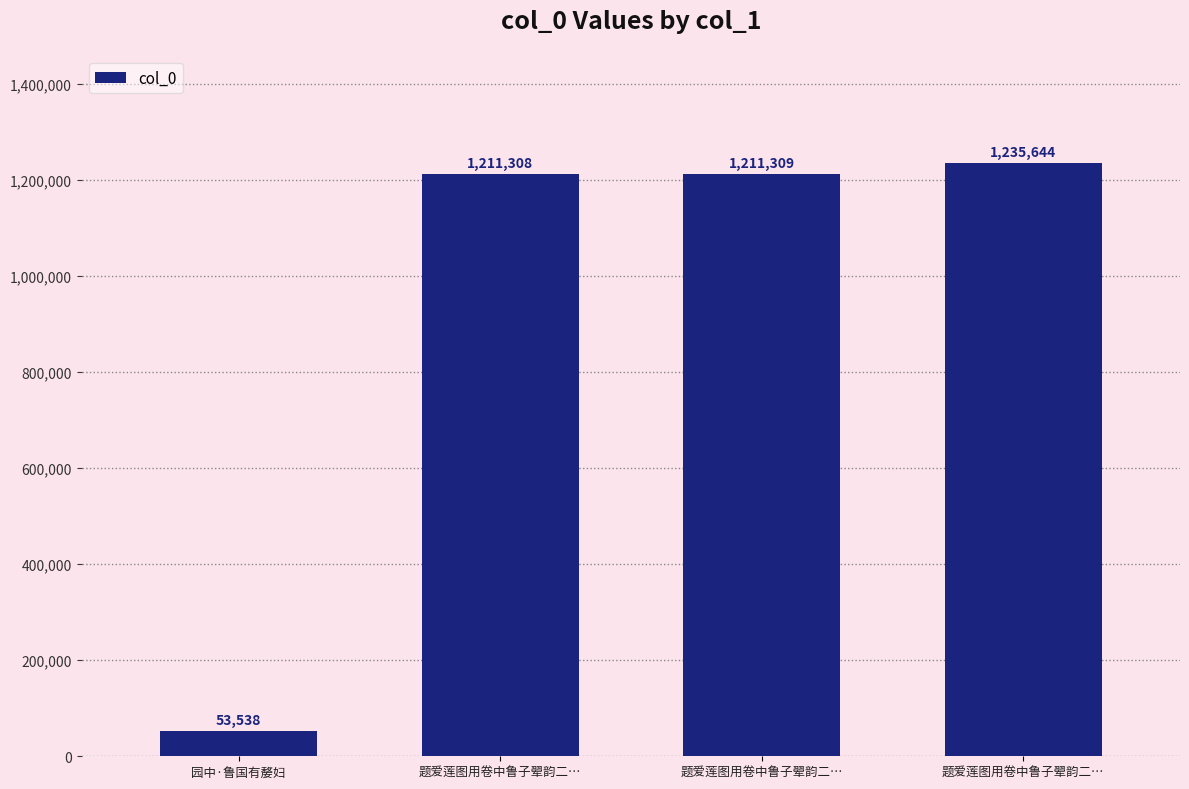

Where does the data first go above 1211309?

题爱莲图用卷中鲁子翚韵二…